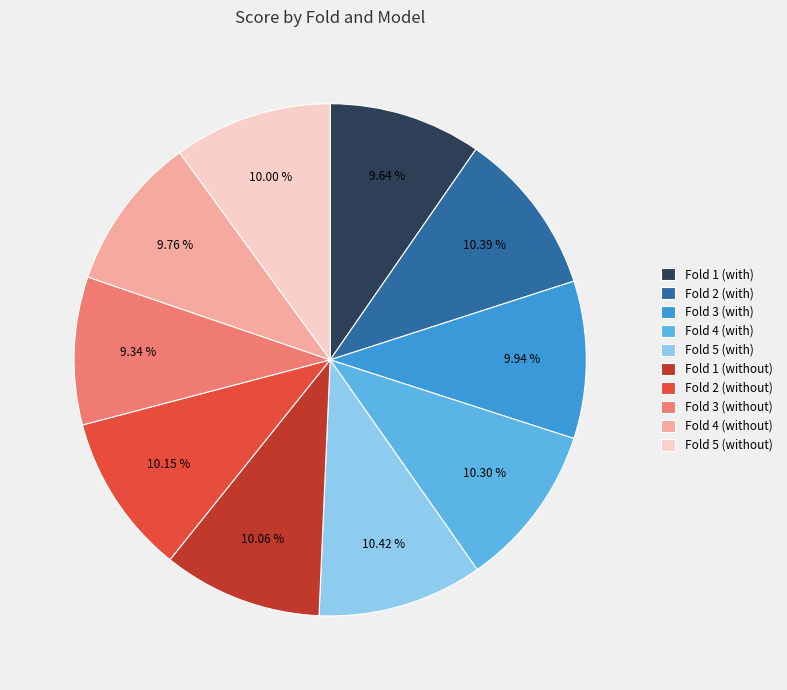

Is there any slice that represents more than half of the pie?

No